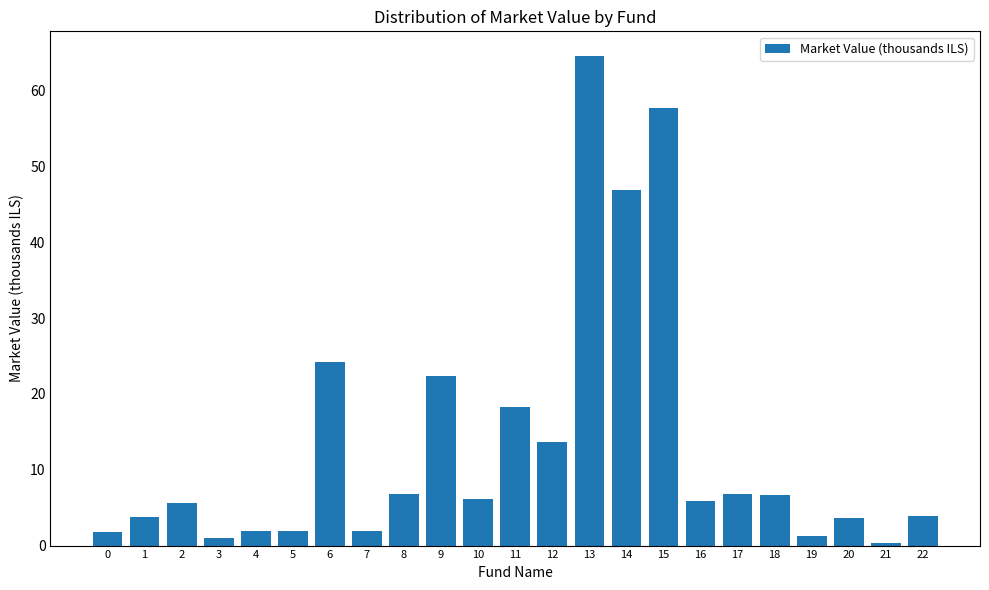

Does the chart contain any negative values?

No